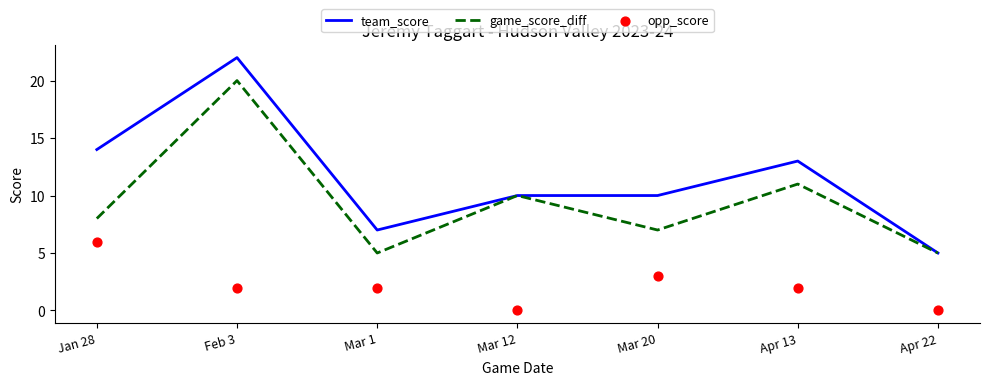

Which series has the largest Y range (max minus min)?

team_score